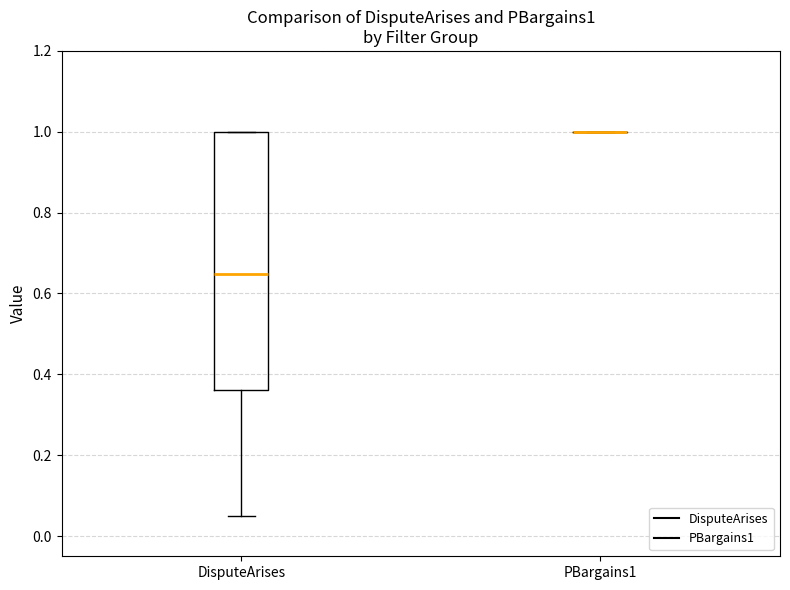

Reading left to right, read every box against the y-axis: the position of its median line, the range the box covers, and the ends of its whiskers. The values are not printed on the chart, so give them approximately, as read against the axis.

DisputeArises: median 0.64, box 0.36 to 1.00, whiskers 0.06 to 1.00
PBargains1: box collapsed to a line at 1.00, whiskers 1.00 to 1.00